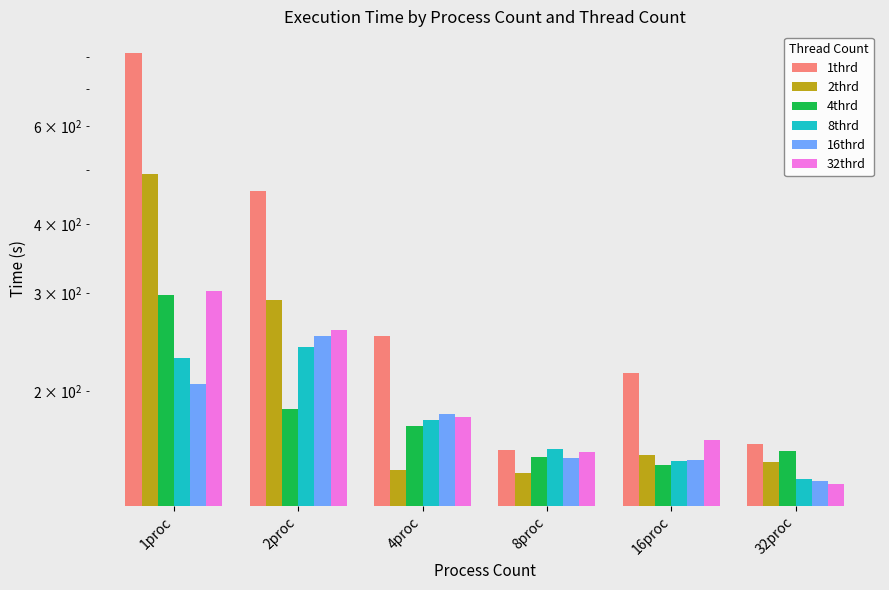

How many data points in 1thrd are less than 251?

3